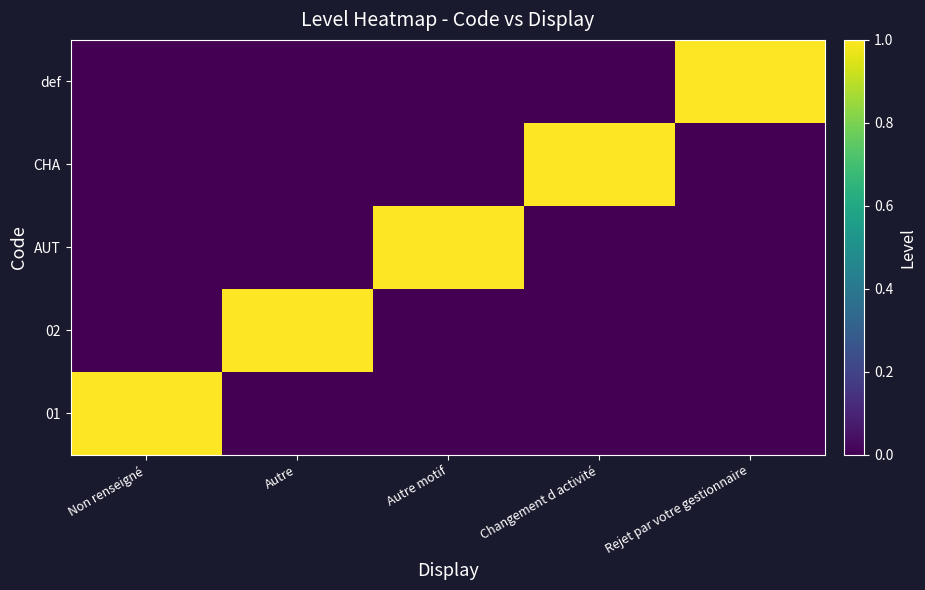

At which category does the chart reach its peak across all series?

Non renseigné